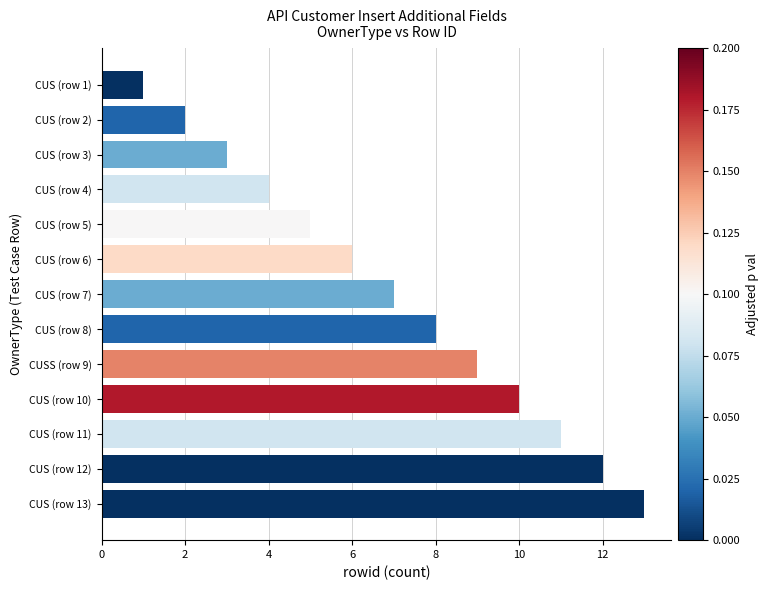

The value at CUS (row 11) is 11. True or false?

True